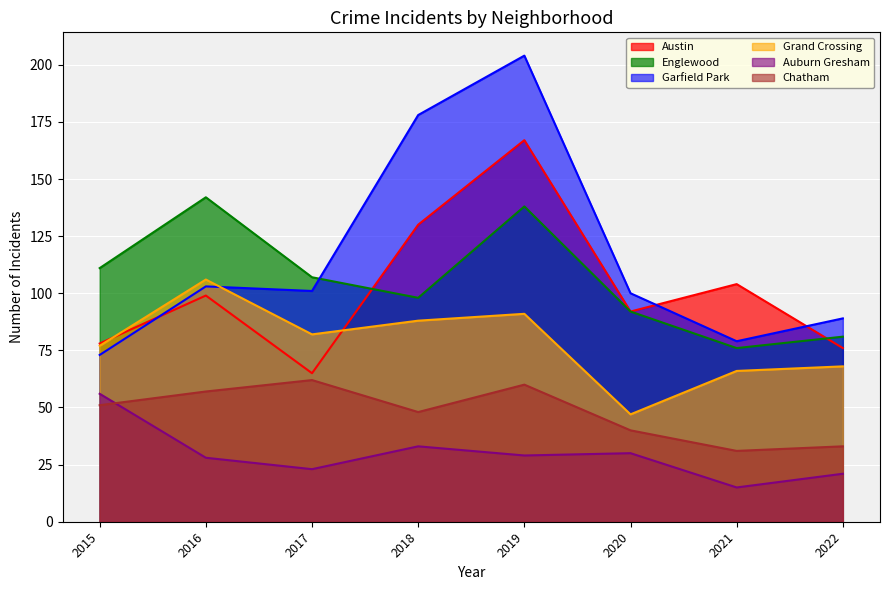

Where is the first local maximum for Englewood?

2016